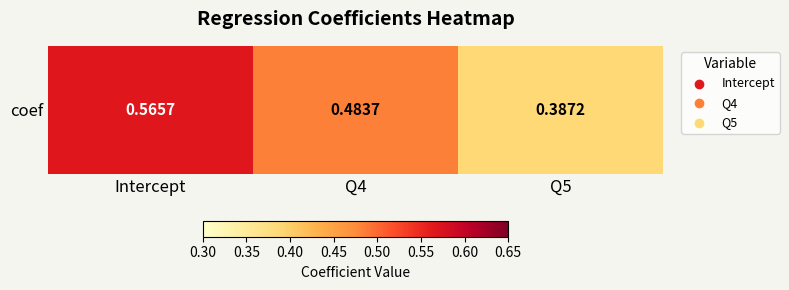

Rank the categories by value from lowest to highest.

Q5, Q4, Intercept